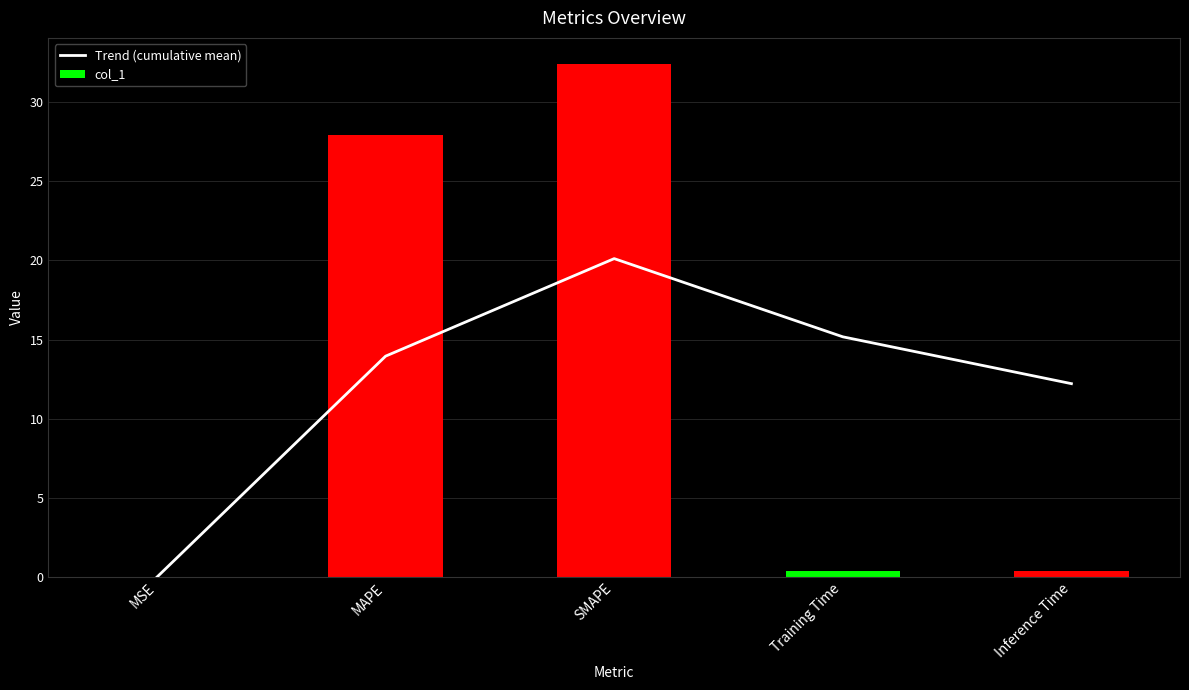

Is it true that col_1 equals 0.6 at Training Time?

False